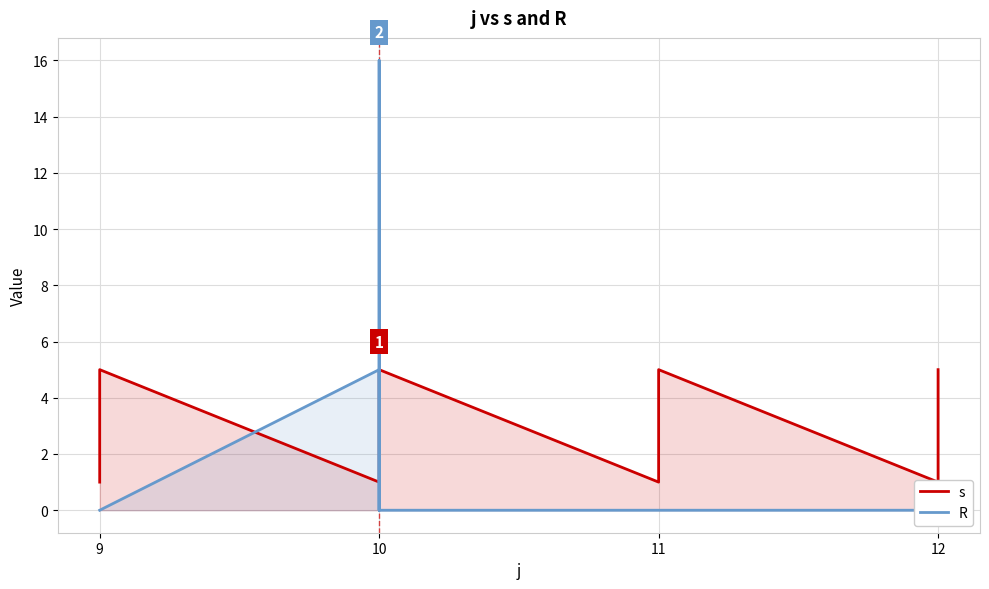

In s, how many points are higher than both neighbors (excluding endpoints)?

3